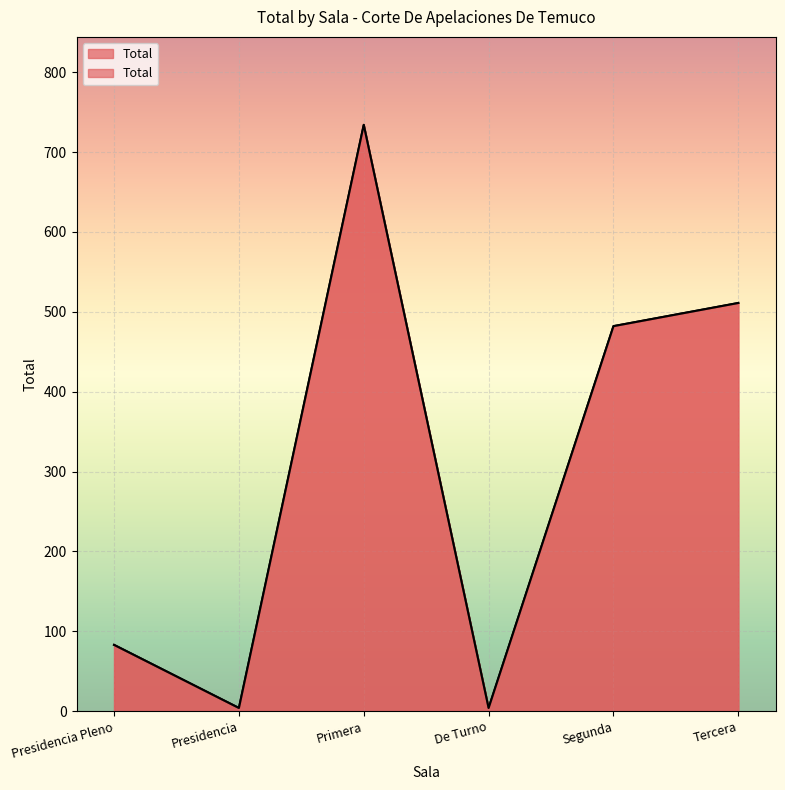

What is the change in value from Presidencia Pleno to Presidencia?

-79